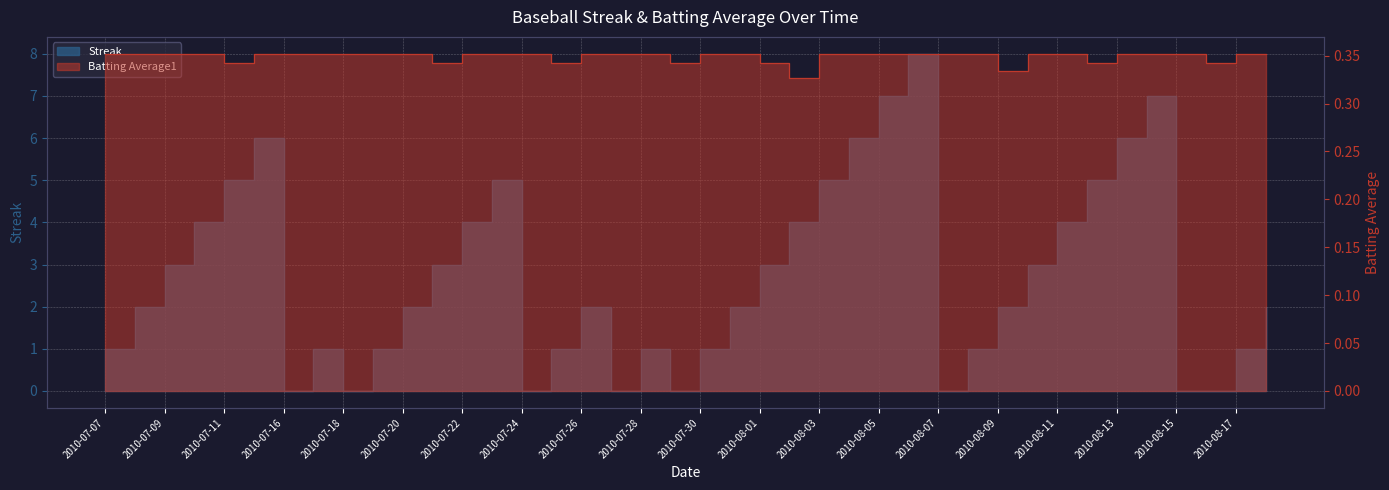

The Streak series shows 1.0 at 2010-07-30. True or false?

True